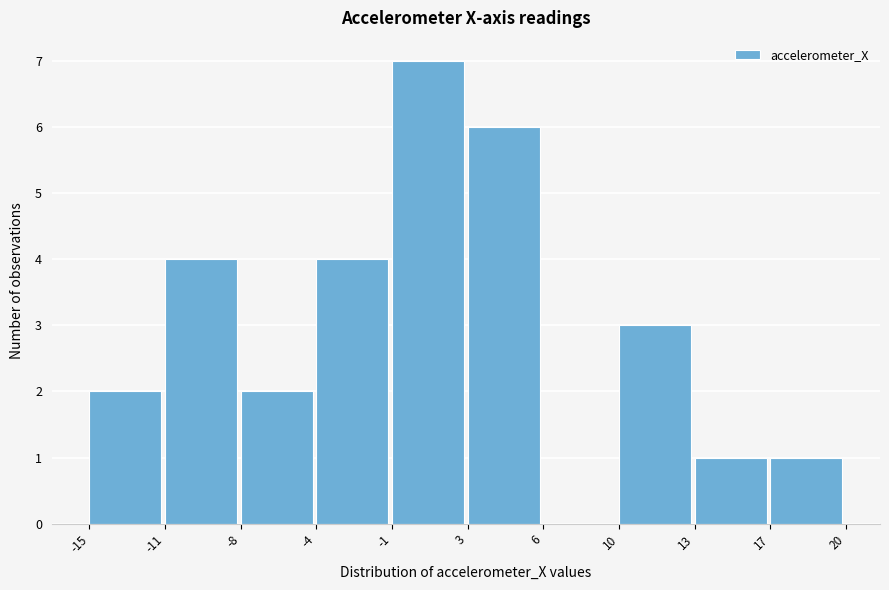

What is the height of the bar covering -15 to -11 on the x-axis? The values are not printed on the chart, so give them approximately, as read against the axis.

2